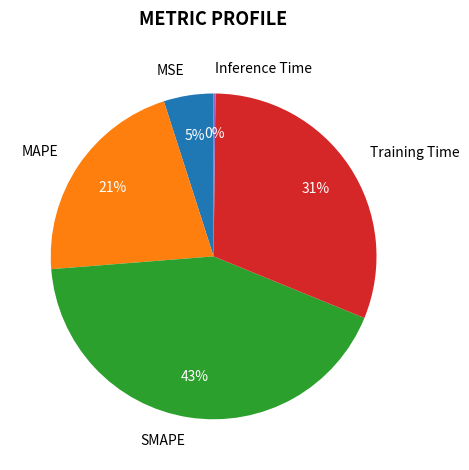

Do Training Time and MAPE together represent more than half of the pie?

Yes